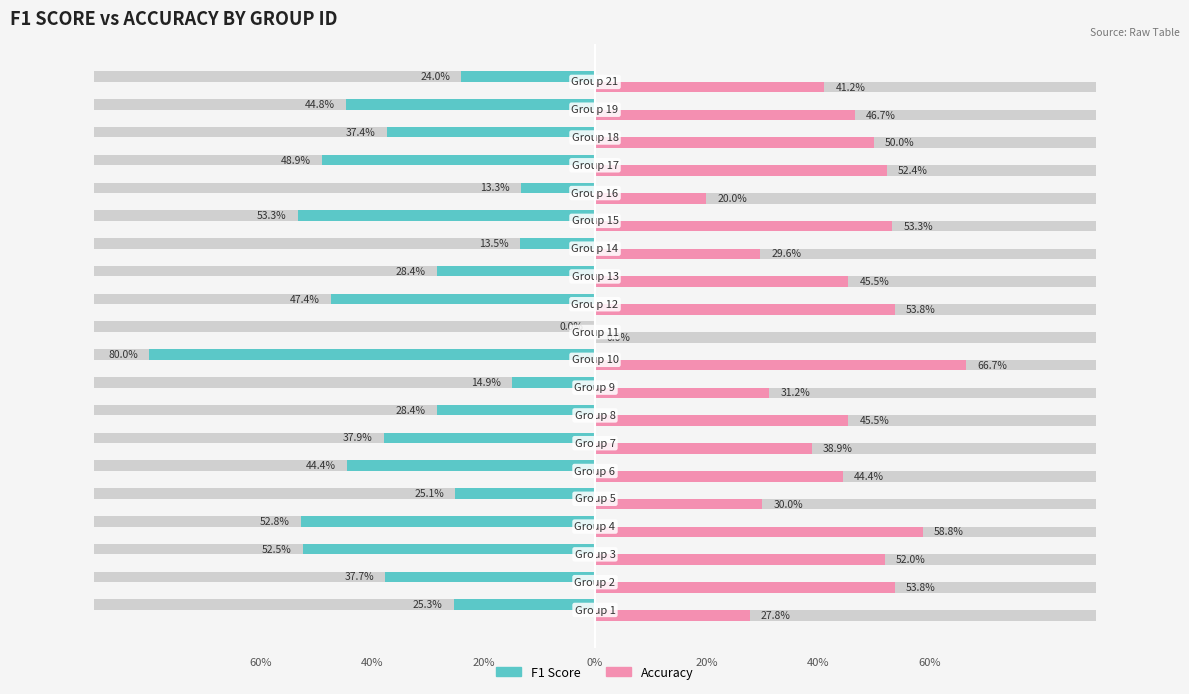

How many distinct data groups are displayed?

2